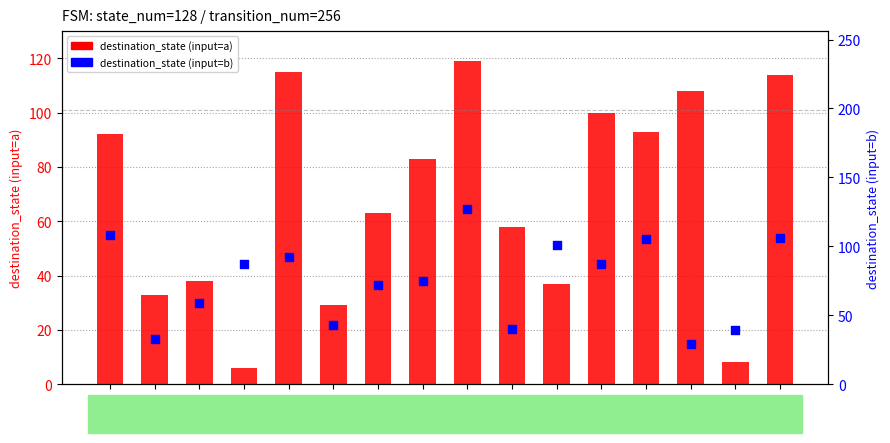

Which series has the largest total across all categories?

destination_state (input=b)